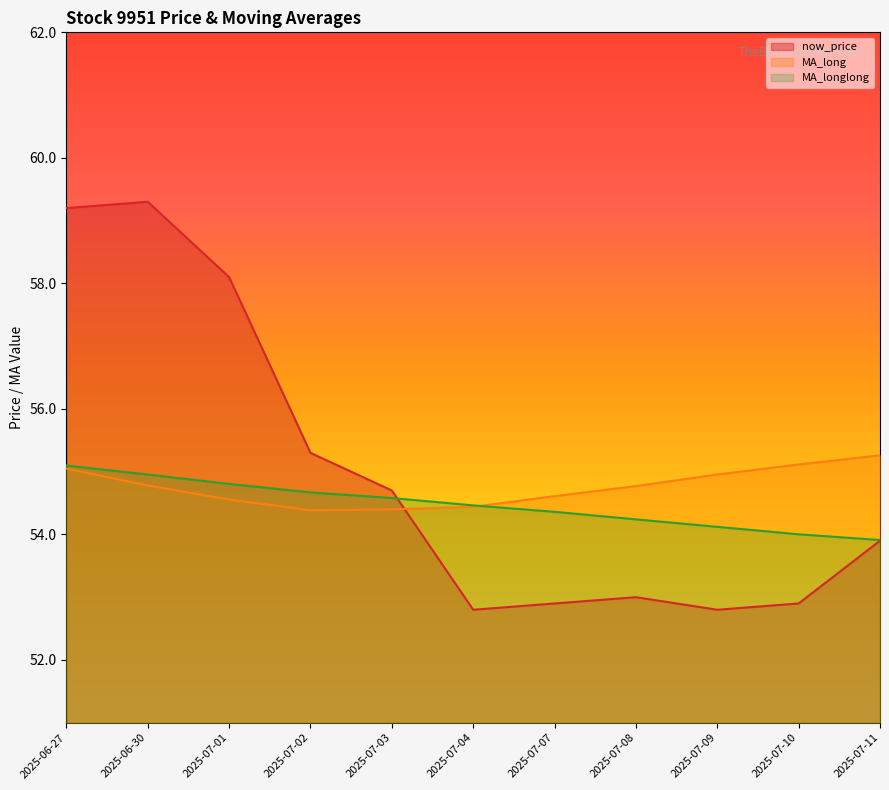

True or false: MA_long and MA_longlong cross at least once.

True